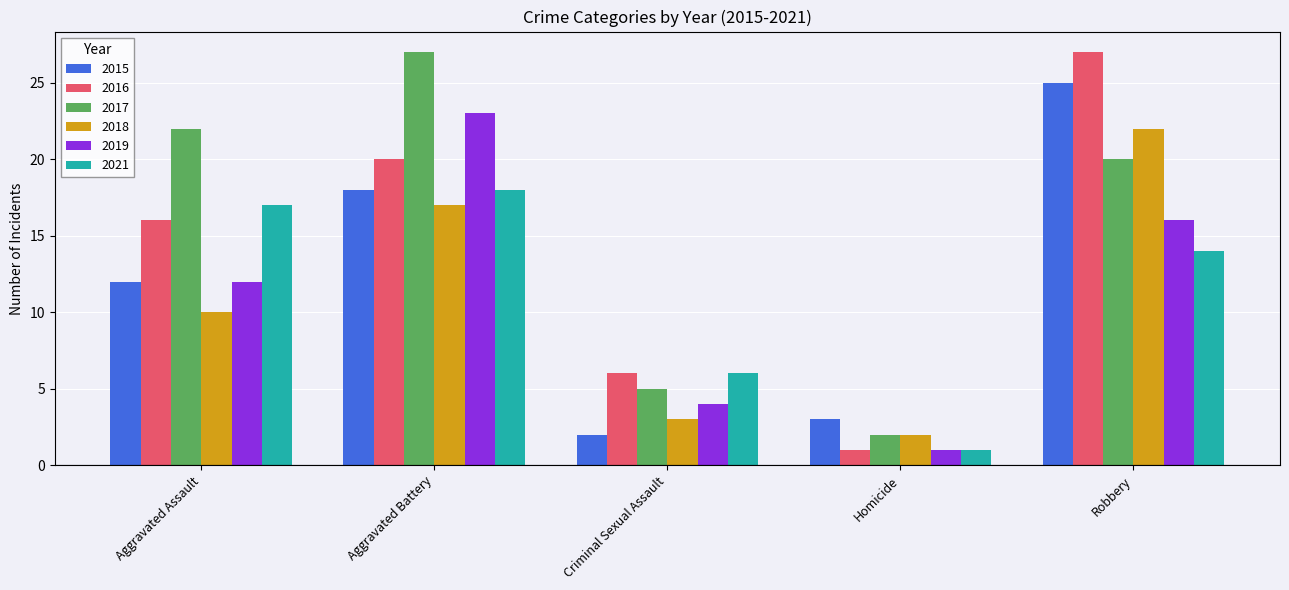

Which series has the widest spread of values?

2016